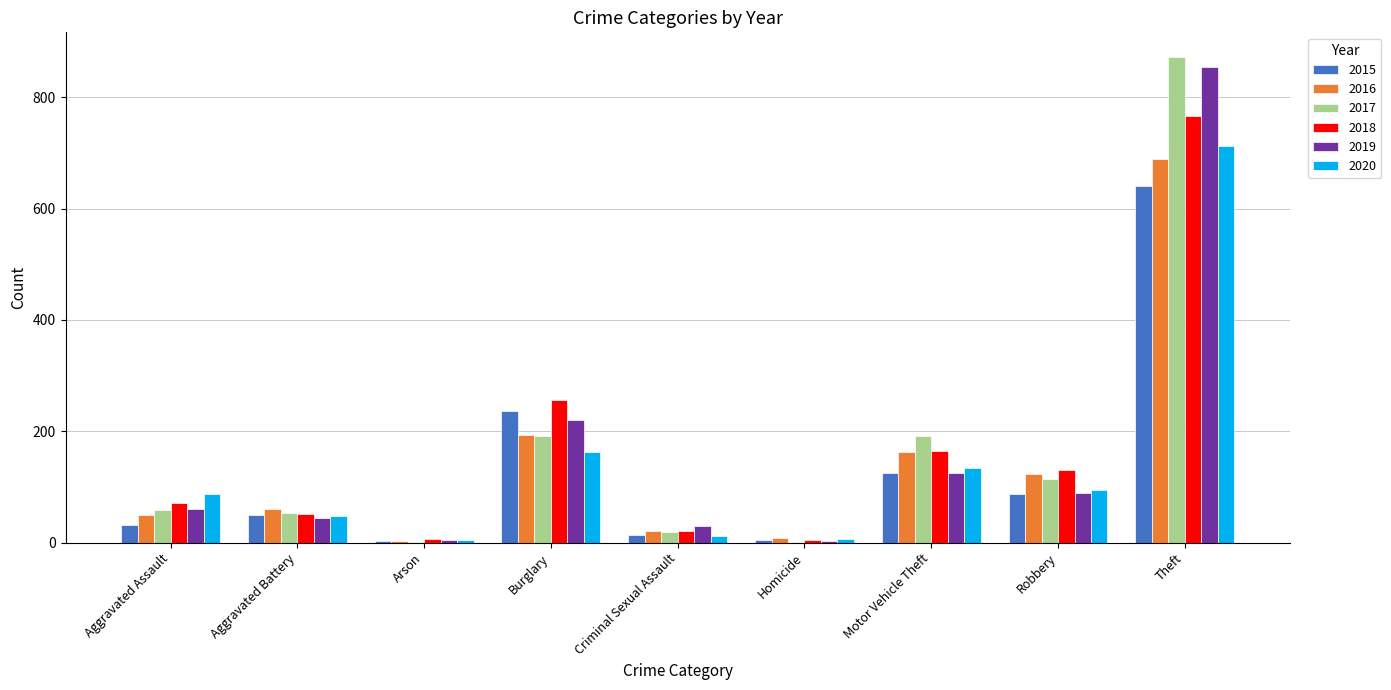

Is the value of 2019 at Burglary greater than the value of 2017 at Motor Vehicle Theft?

Yes